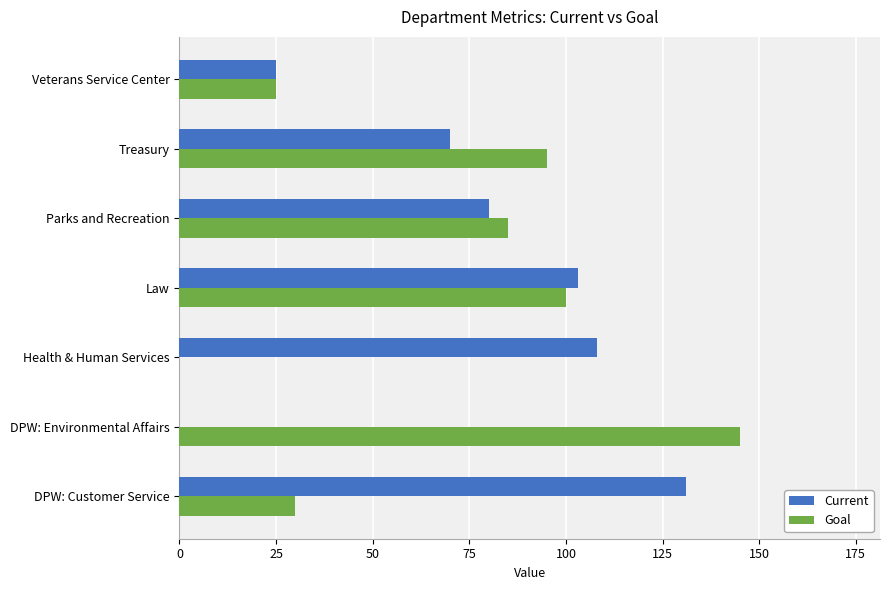

Between Health & Human Services and Law, which series saw the biggest shift?

Goal